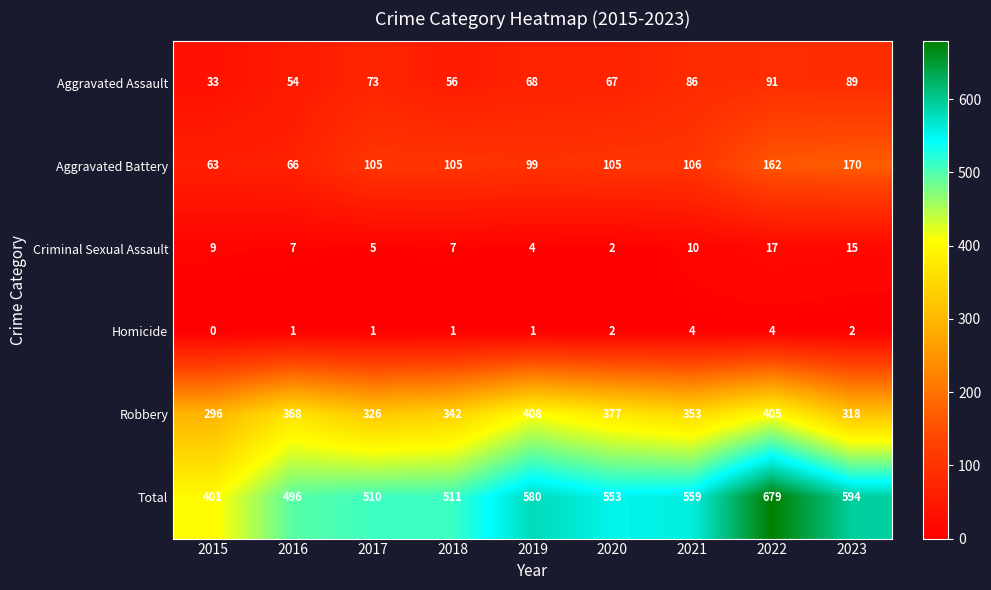

At which label does Criminal Sexual Assault reach its peak?

2022